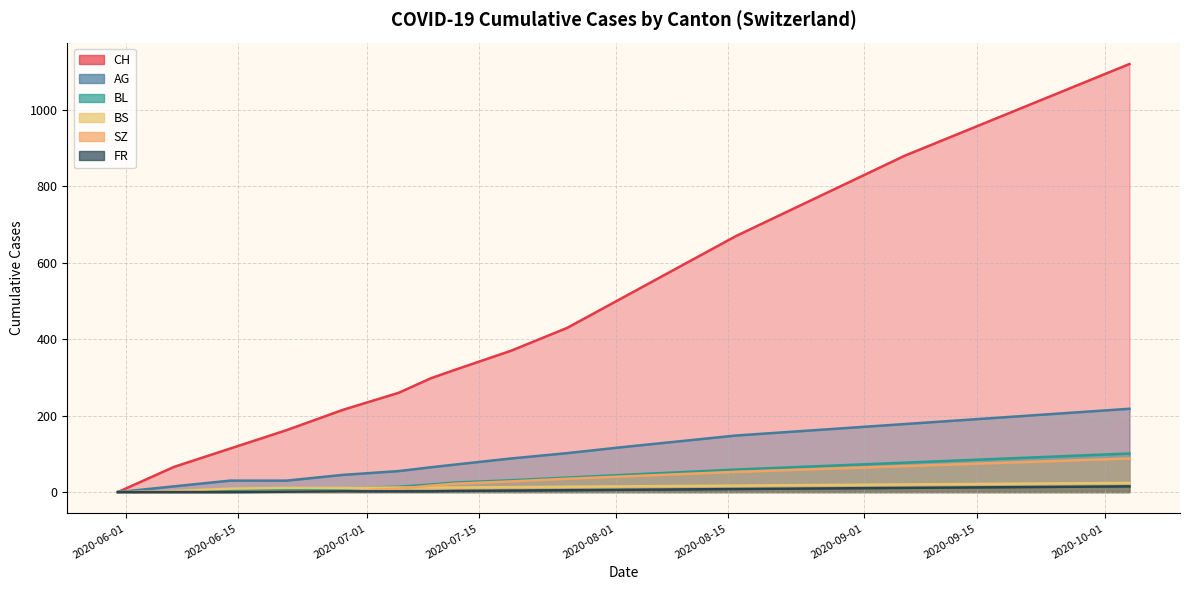

The value of CH at 2020-05-31 is 0. True or false?

True